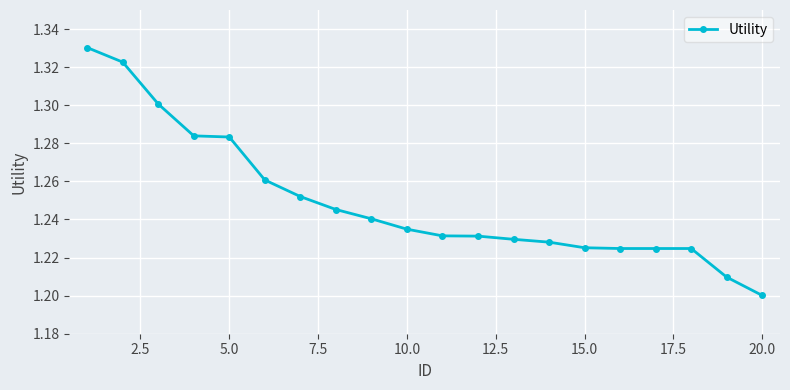

What is the sum of all values?

25.0